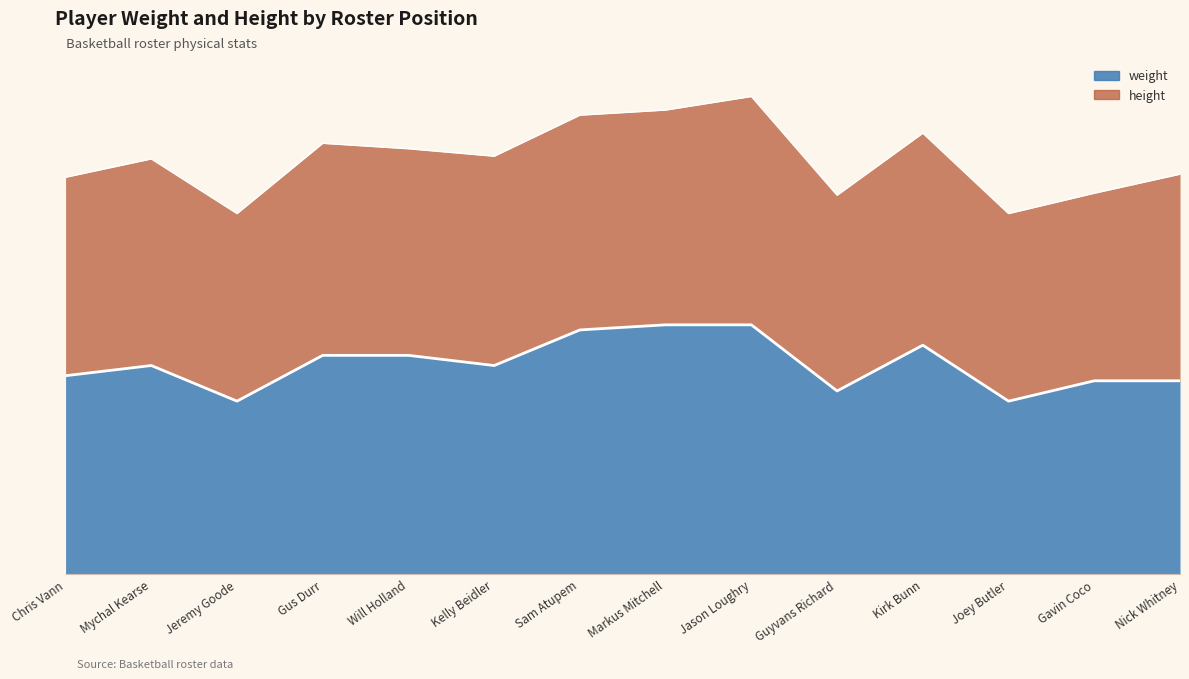

Where is the data nearest to the value 207?

Mychal Kearse